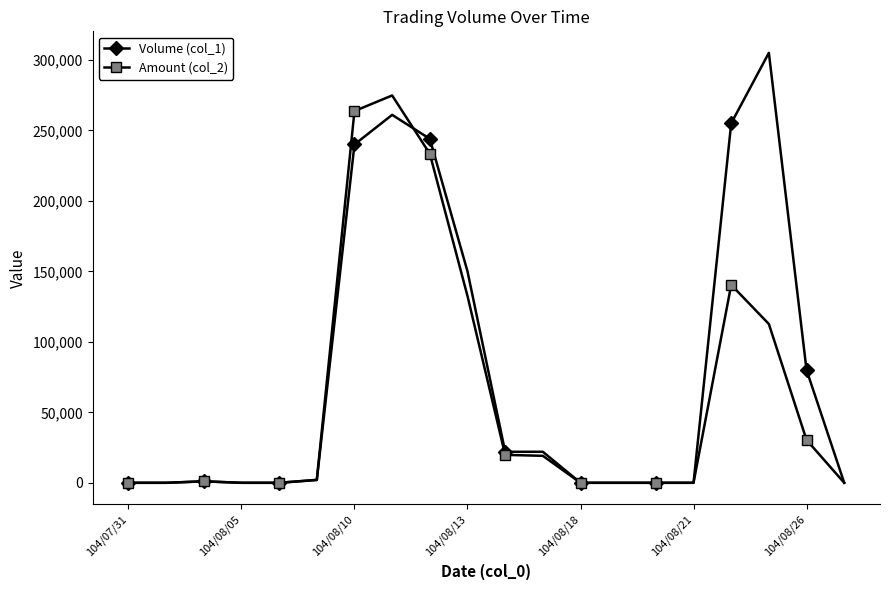

How many series are shown in this chart?

2